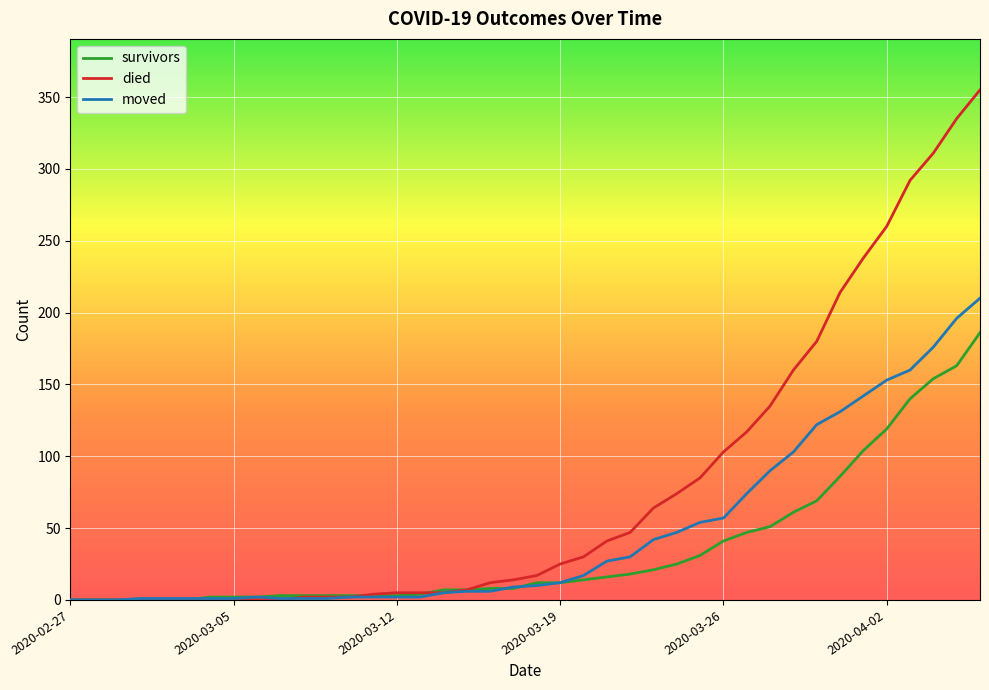

Which series has the largest range (max minus min)?

died